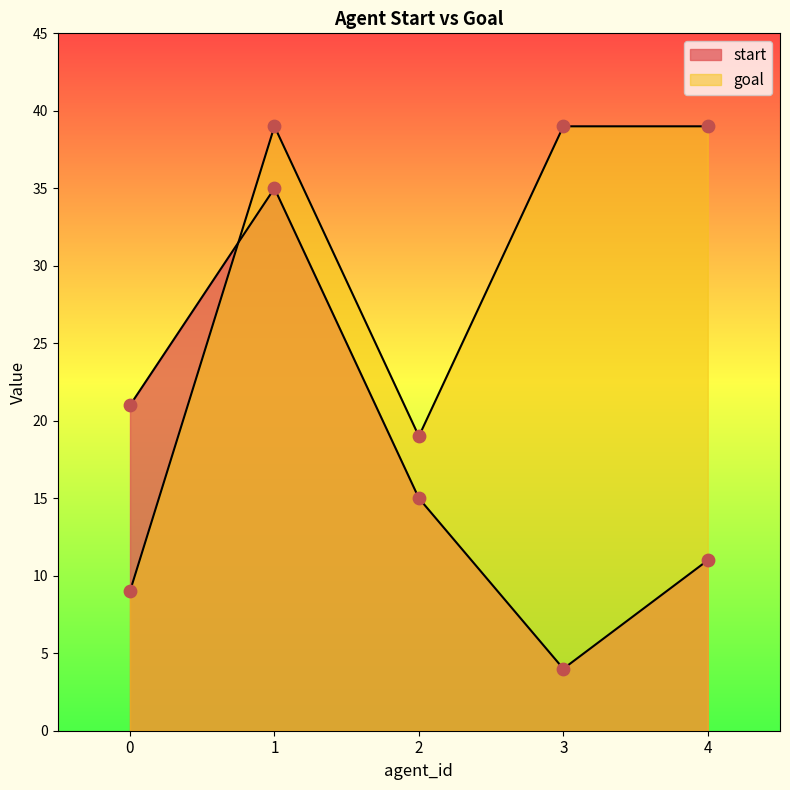

Which series contains the highest Y value?

goal